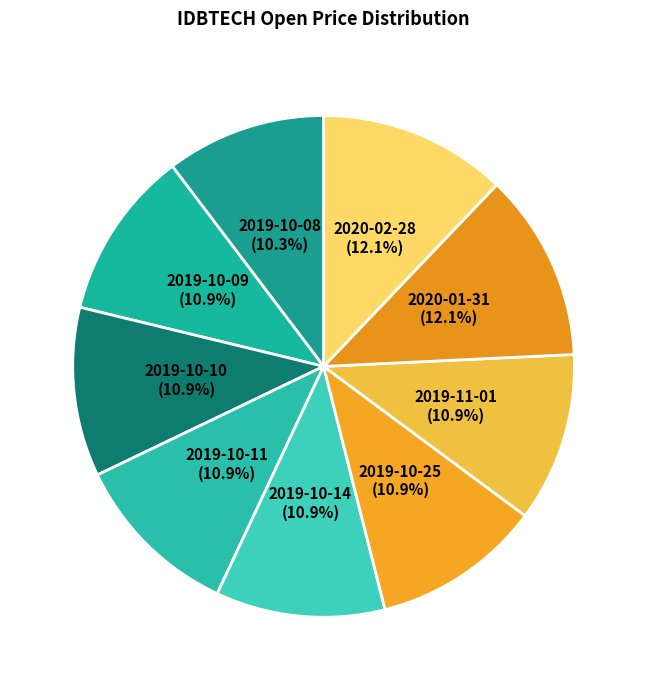

How many slices are in this pie chart?

9